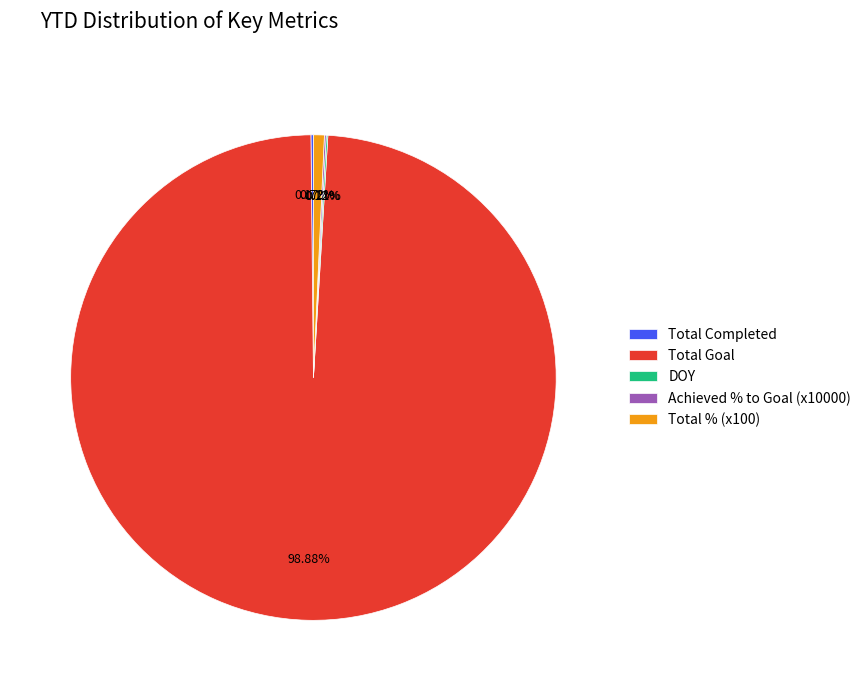

Which category has the biggest portion of the pie?

Total Goal